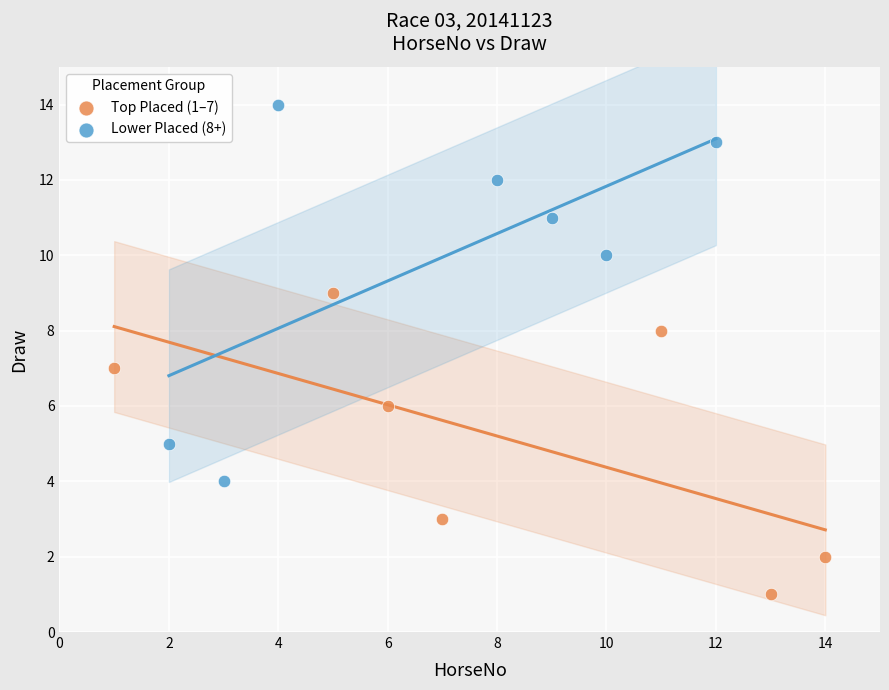

Which series has the widest spread of Y values?

Lower Placed (8+)